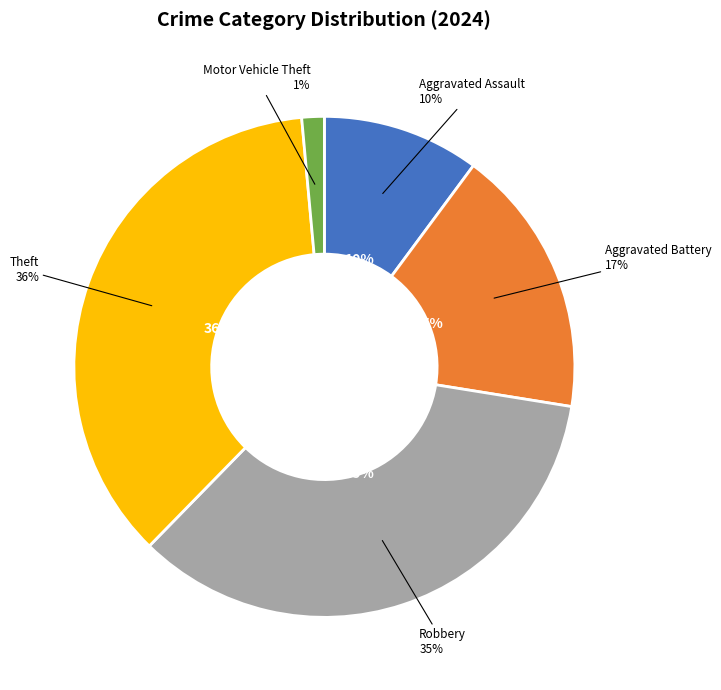

Between Aggravated Battery and Robbery, which is larger?

Robbery